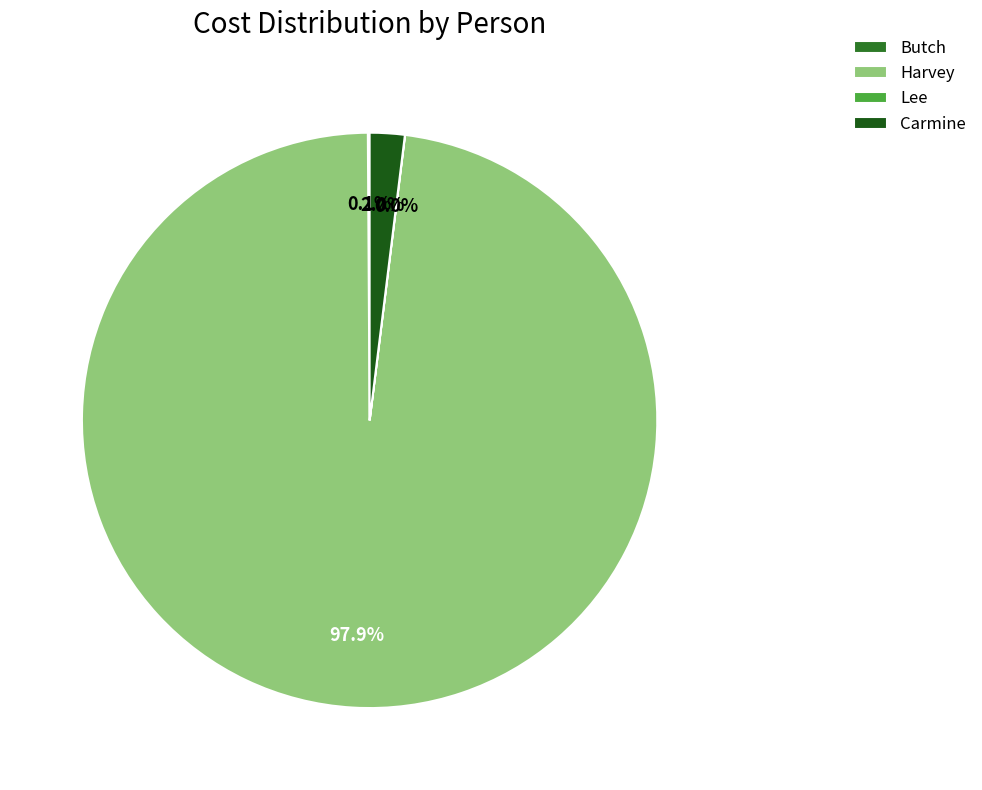

To the nearest percent, what is the difference between the largest and smallest slice percentages?

98%